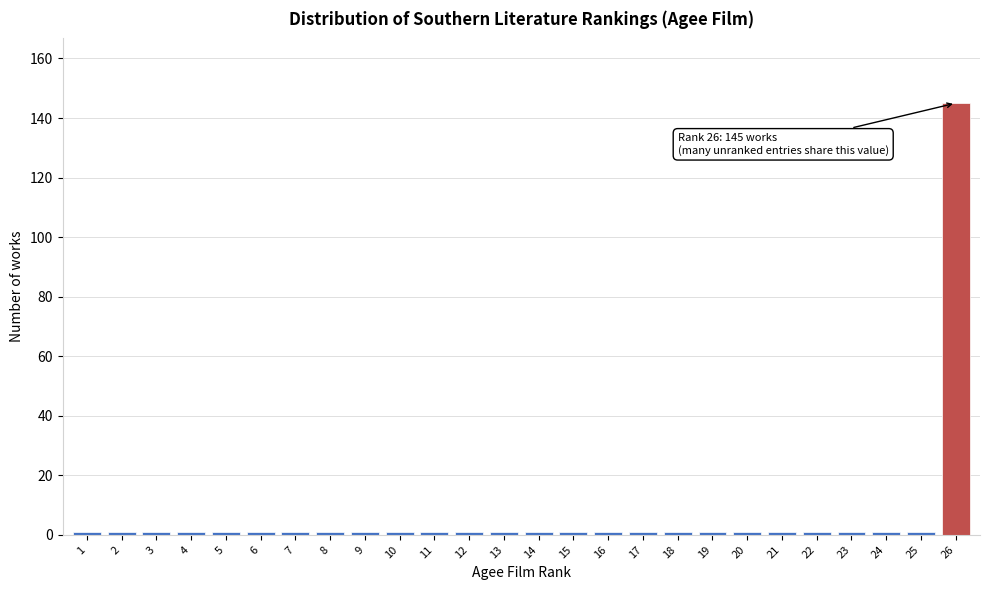

Reading right to left, extract all data points from this chart.

145	1	1	1	1	1	1	1	1	1	1	1	1	1	1	1	1	1	1	1	1	1	1	1	1	1